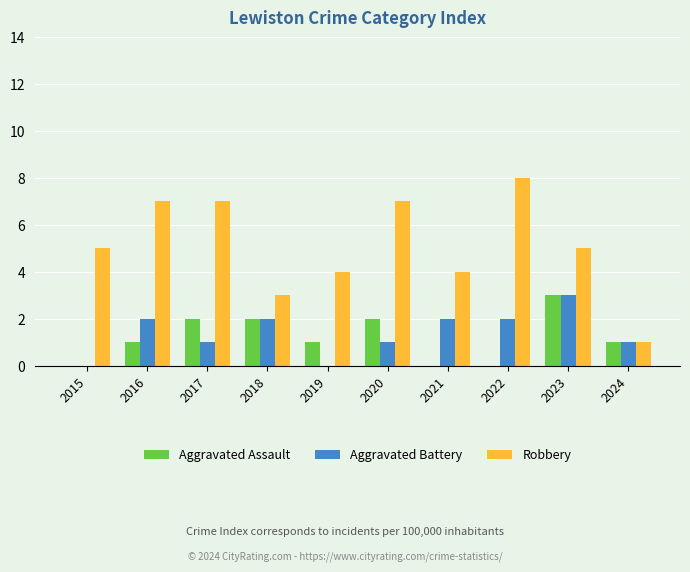

The Aggravated Assault series shows 1 at 2021. True or false?

False